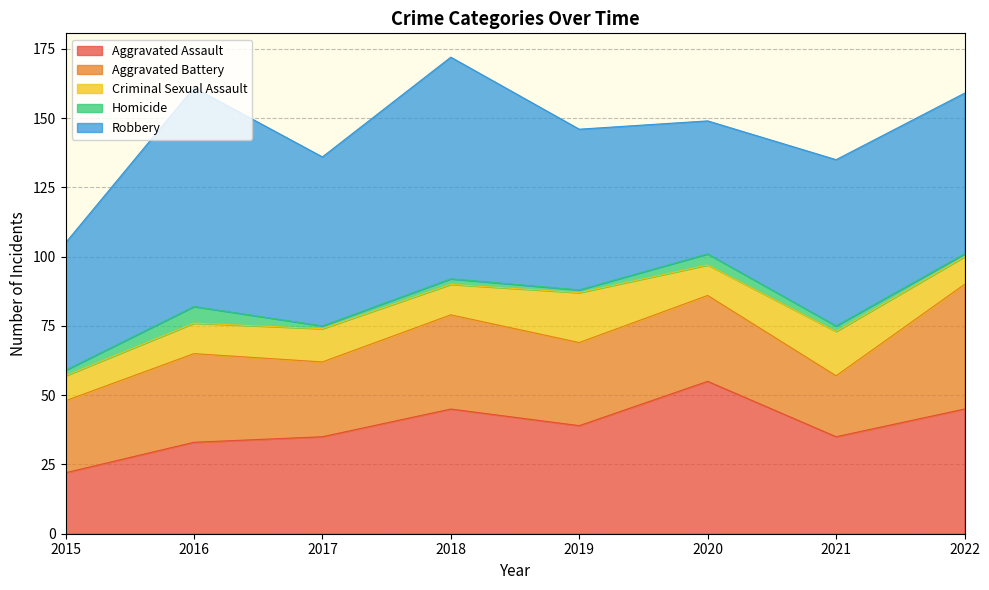

How many interior local valleys does the Aggravated Battery series have?

3